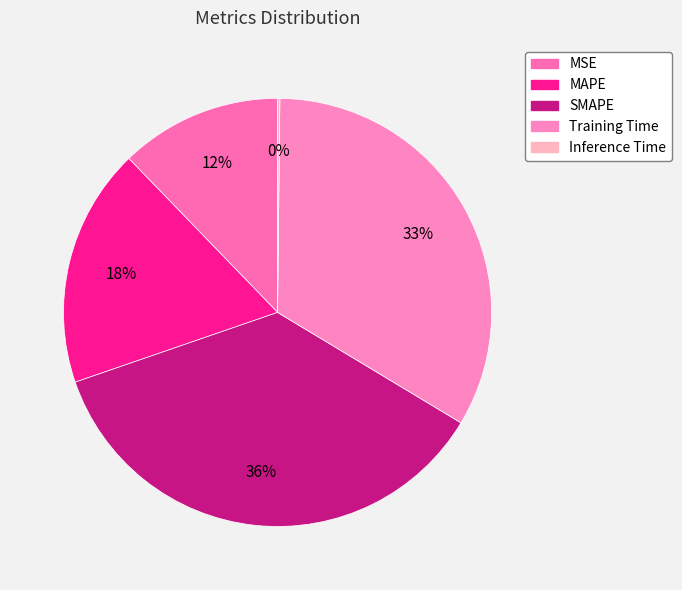

To the nearest percent, what portion does SMAPE represent?

36%